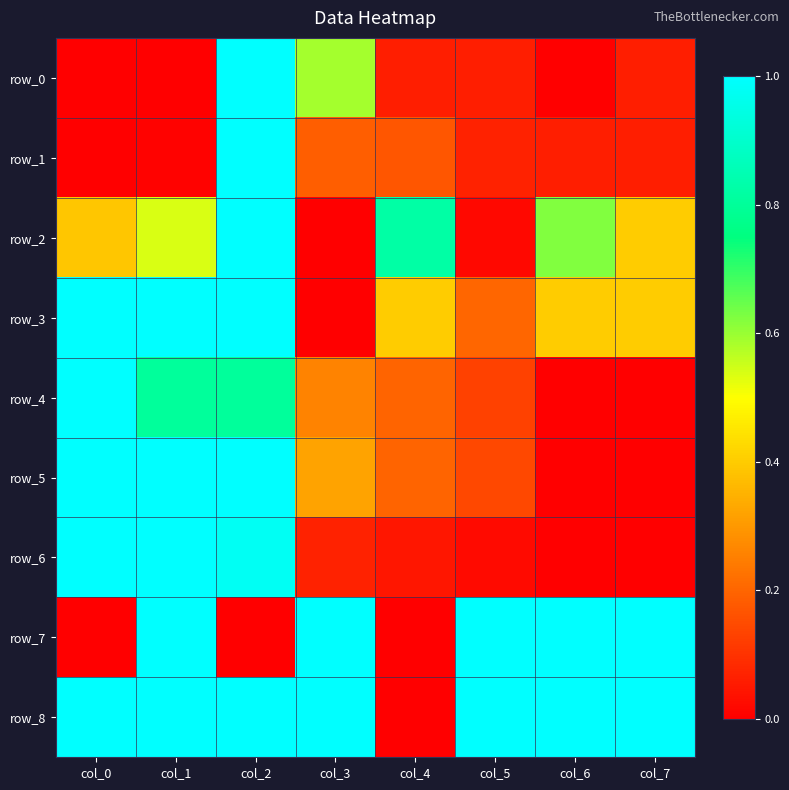

Reading right to left, list all the values displayed in this chart.

row_0: col_7=0.1	col_6=0.0	col_5=0.1	col_4=0.1	col_3=0.6	col_2=1.0	col_1=0.0	col_0=0.0
row_1: col_7=0.1	col_6=0.1	col_5=0.1	col_4=0.2	col_3=0.2	col_2=1.0	col_1=0.0	col_0=0.0
row_2: col_7=0.4	col_6=0.6	col_5=0.0	col_4=0.8	col_3=0.0	col_2=1.0	col_1=0.5	col_0=0.4
row_3: col_7=0.4	col_6=0.4	col_5=0.2	col_4=0.4	col_3=0.0	col_2=1.0	col_1=1.0	col_0=1.0
row_4: col_7=0.0	col_6=0.0	col_5=0.1	col_4=0.2	col_3=0.3	col_2=0.8	col_1=0.8	col_0=1.0
row_5: col_7=0.0	col_6=0.0	col_5=0.1	col_4=0.2	col_3=0.3	col_2=1.0	col_1=1.0	col_0=1.0
row_6: col_7=0.0	col_6=0.0	col_5=0.0	col_4=0.0	col_3=0.1	col_2=1.0	col_1=1.0	col_0=1.0
row_7: col_7=1.0	col_6=1.0	col_5=1.0	col_4=0.0	col_3=1.0	col_2=0.0	col_1=1.0	col_0=0.0
row_8: col_7=1.0	col_6=1.0	col_5=1.0	col_4=0.0	col_3=1.0	col_2=1.0	col_1=1.0	col_0=1.0